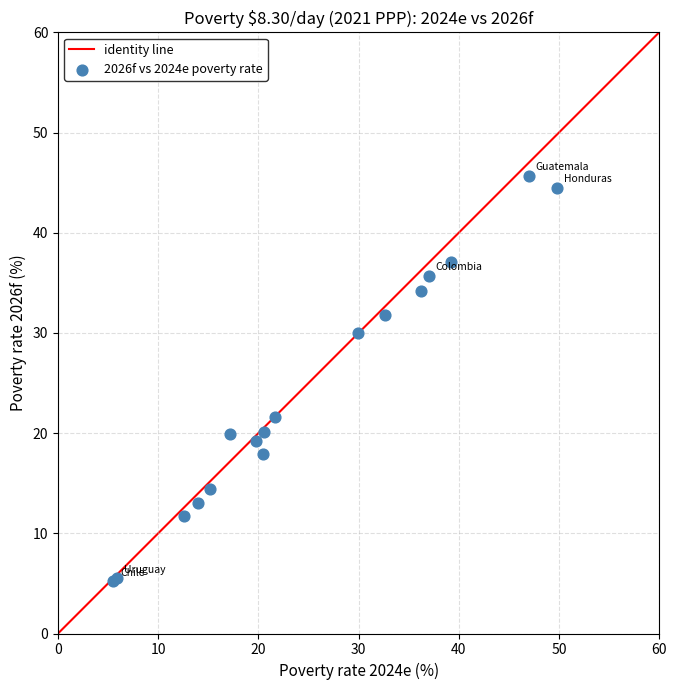

What Y value in the scatter plot is closest to 25?

21.6